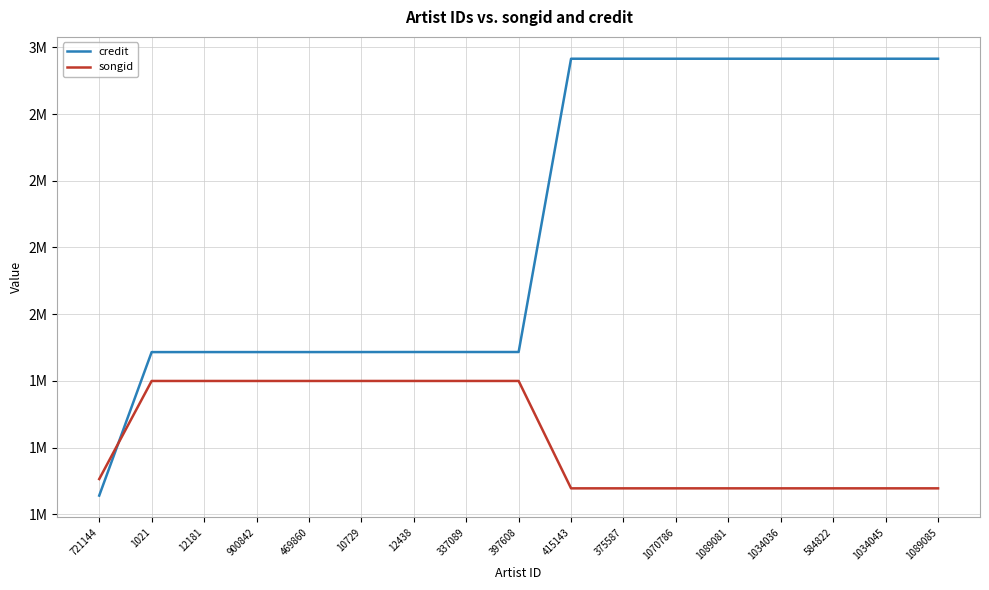

Is the value of credit at 1070786 greater than the value of songid at 397608?

Yes